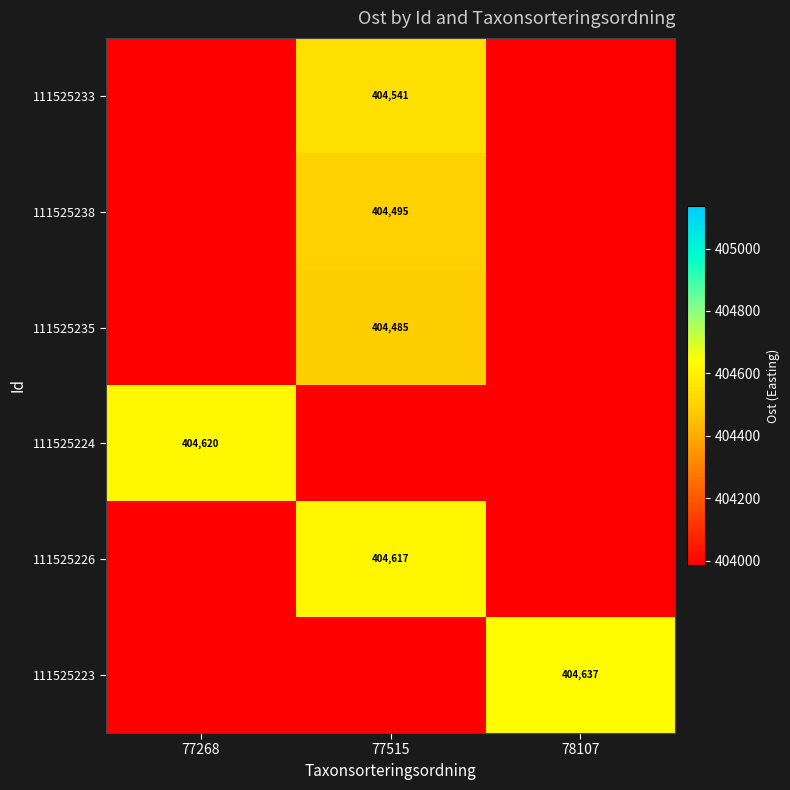

Is the value of 111525233 at 77515 greater than the value of 111525224 at 77268?

No